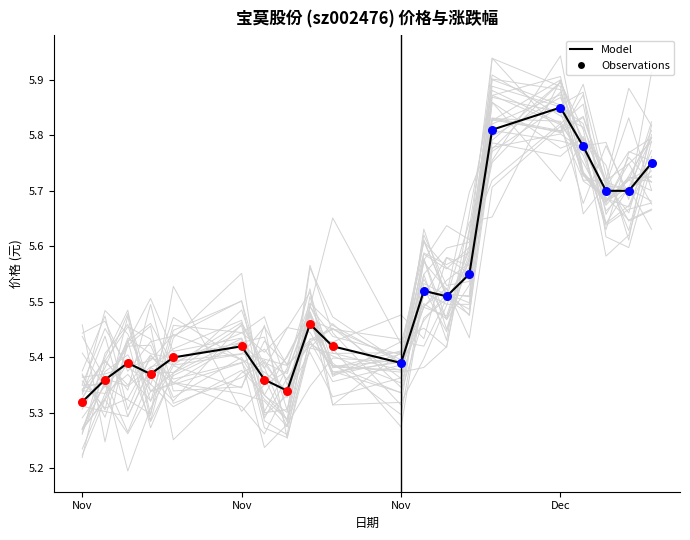

What is the change in value from 2022-11-23 to 2022-12-08?

+0.4